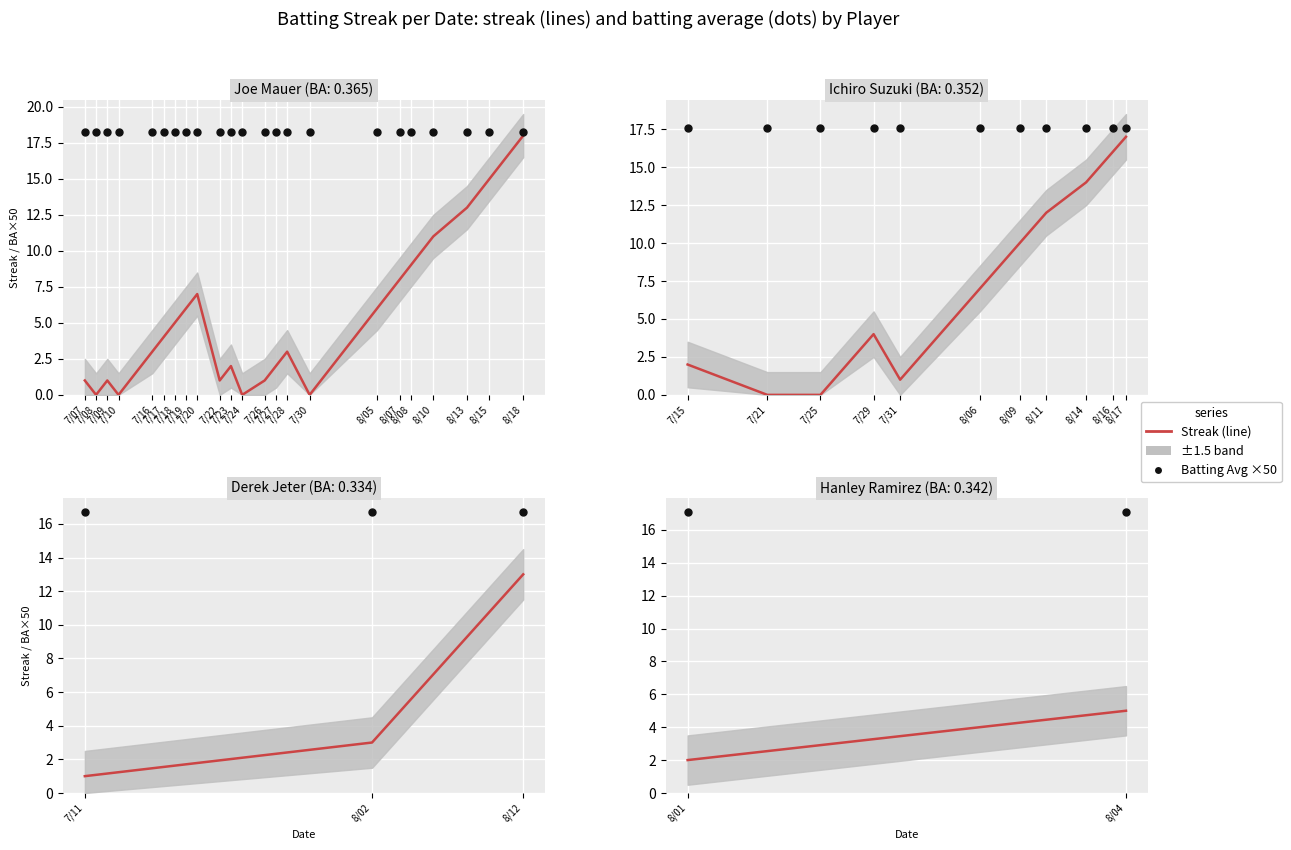

Which series has the largest total across all categories?

Batting Average (×50)